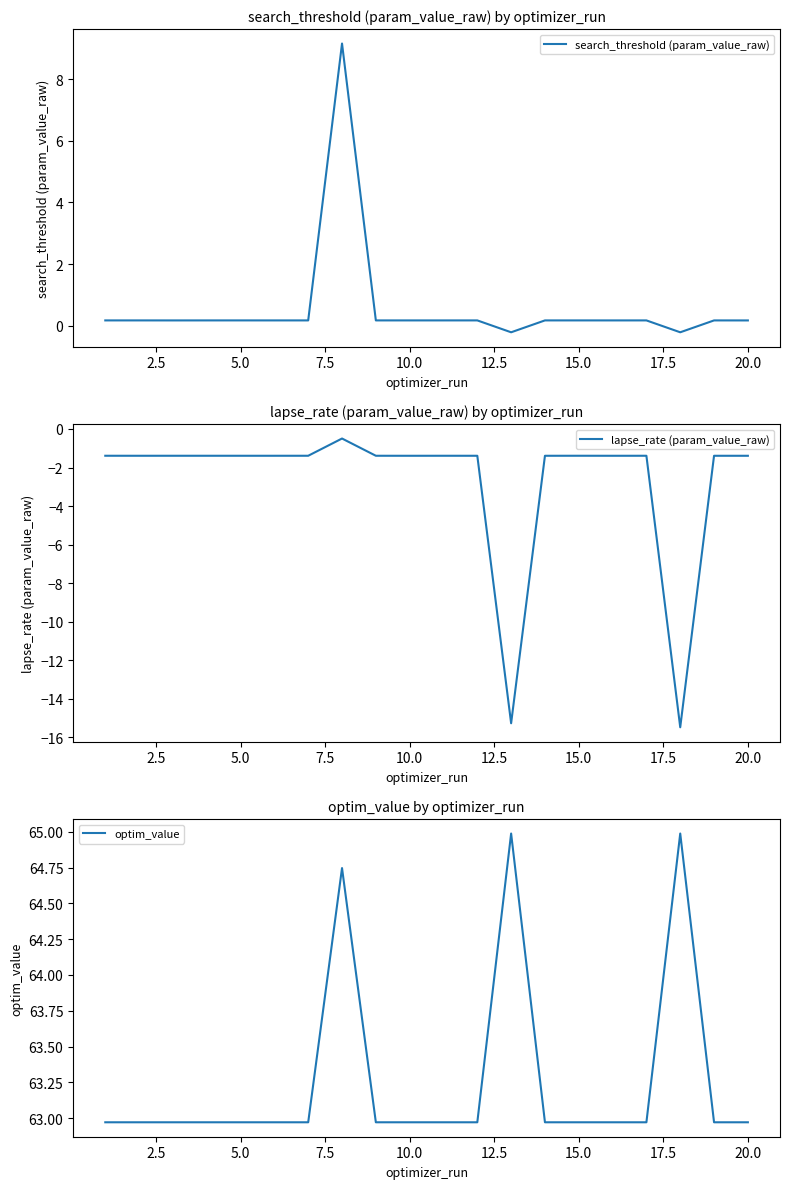

What are all the series names shown in the legend?

search_threshold (param_value_raw), lapse_rate (param_value_raw), optim_value